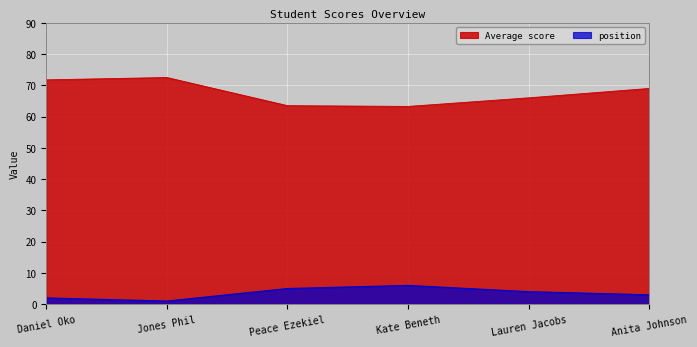

The Average score series shows 35.5 at Lauren Jacobs. True or false?

False